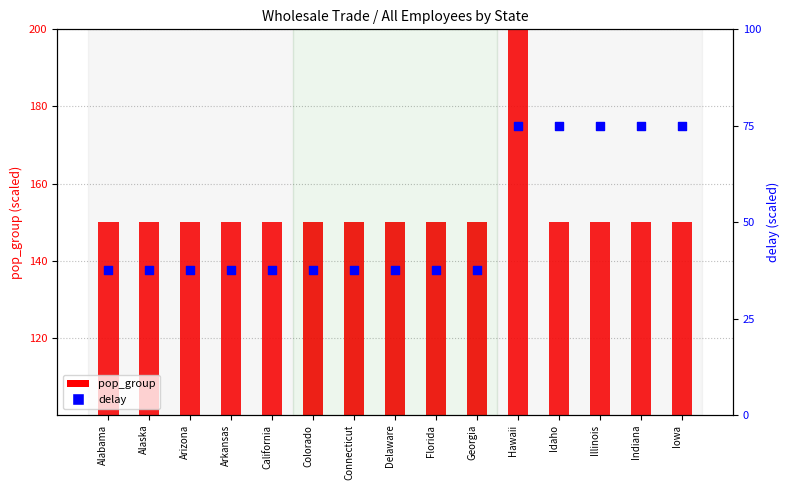

Which series has the largest total across all categories?

pop_group